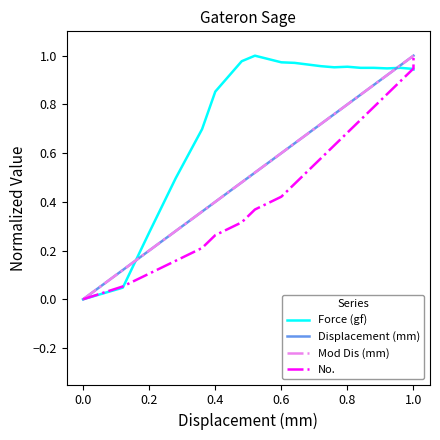

What is the difference between the second highest and minimum values in the Force (gf) series?

1.0